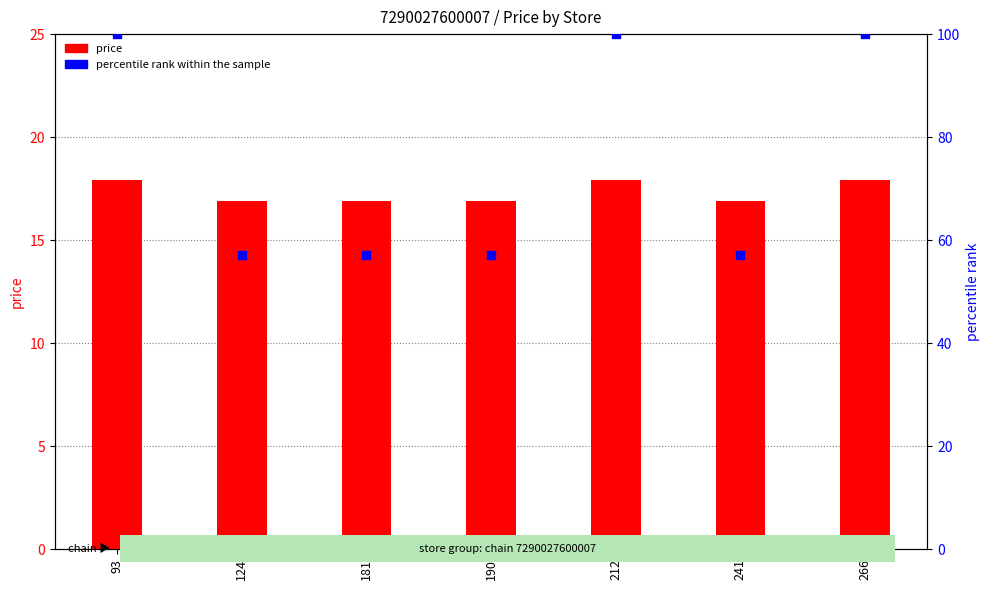

Which series has the largest total across all categories?

percentile rank within the sample